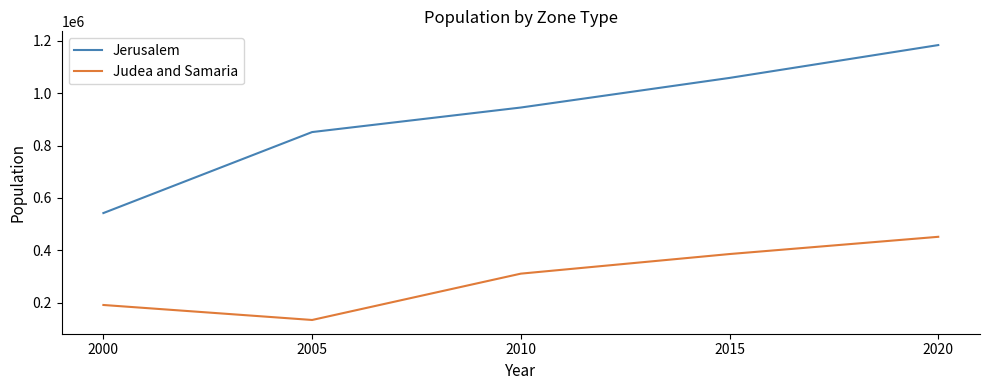

What is the average value of the Judea and Samaria series?

294906